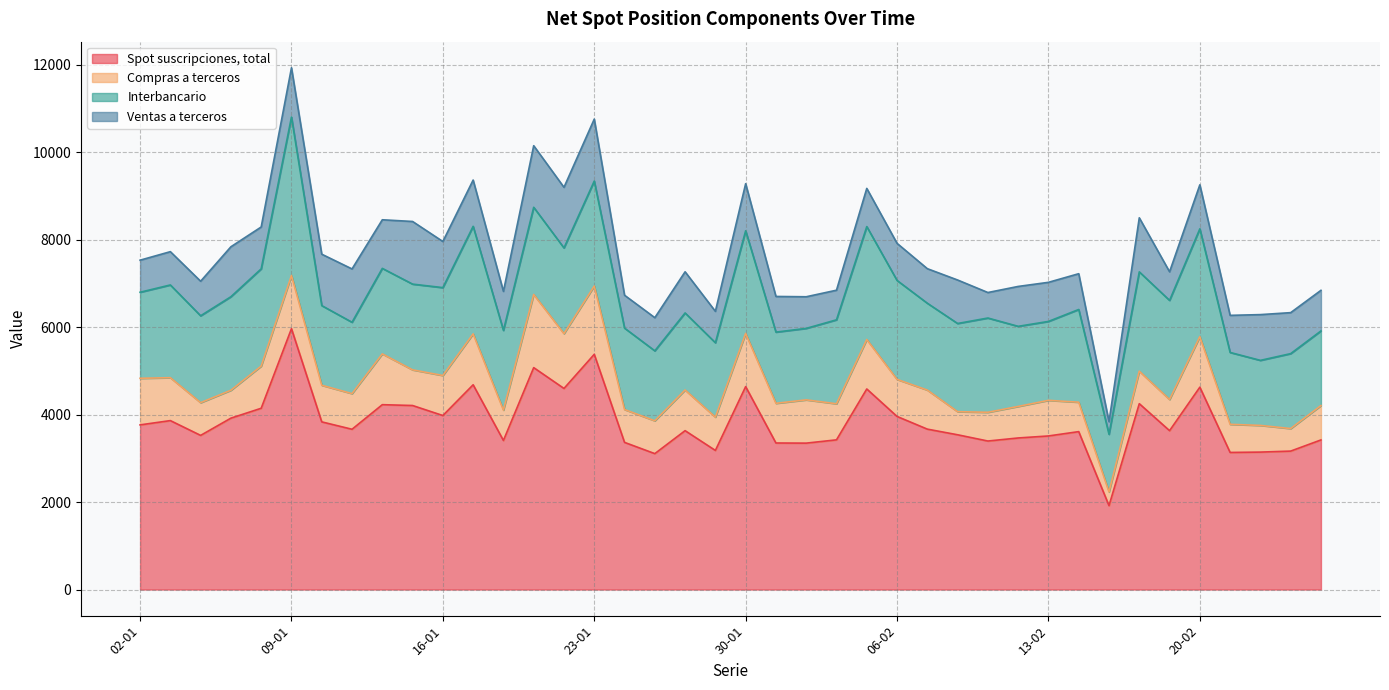

At which category does the chart reach its minimum across all series?

17-02